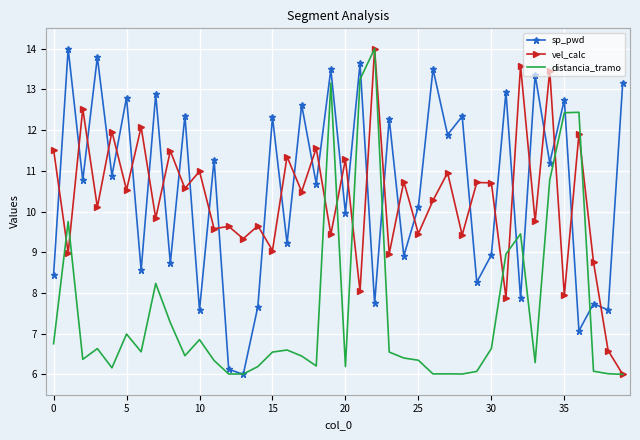

What is the smallest value displayed?

6.0